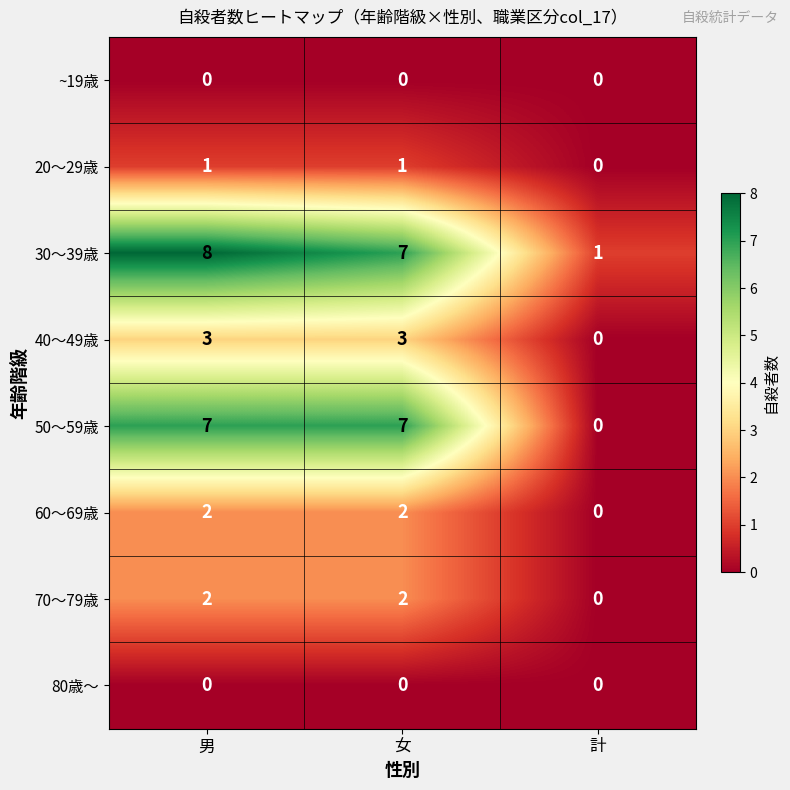

What is the difference between the maximum and minimum values in the 40～49歳 series?

3